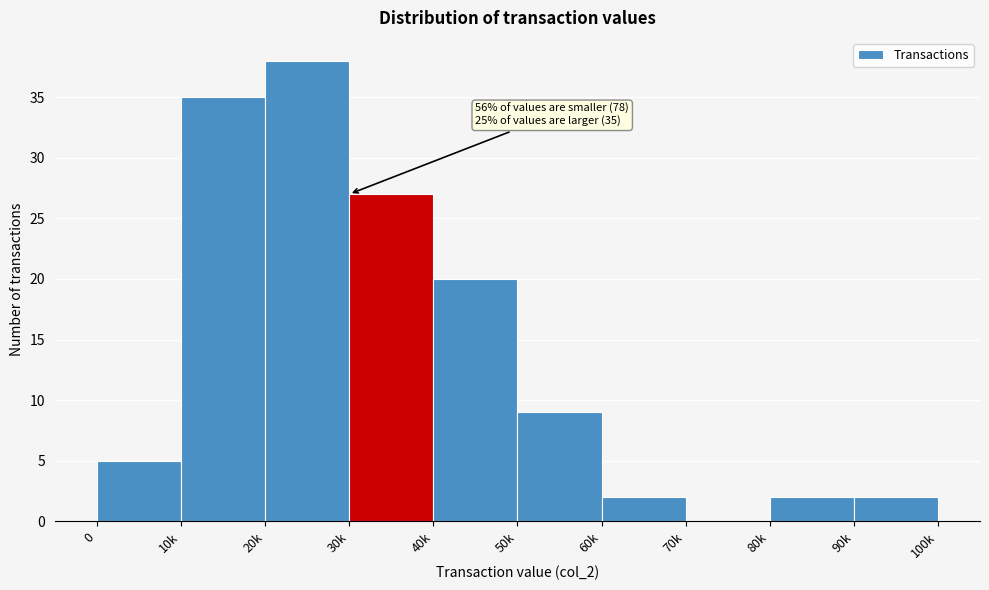

Reading left to right, extract all data points from this chart.

0=5	10k=35	20k=38	30k=27	40k=20	50k=9	60k=2	70k=0	80k=2	90k=2